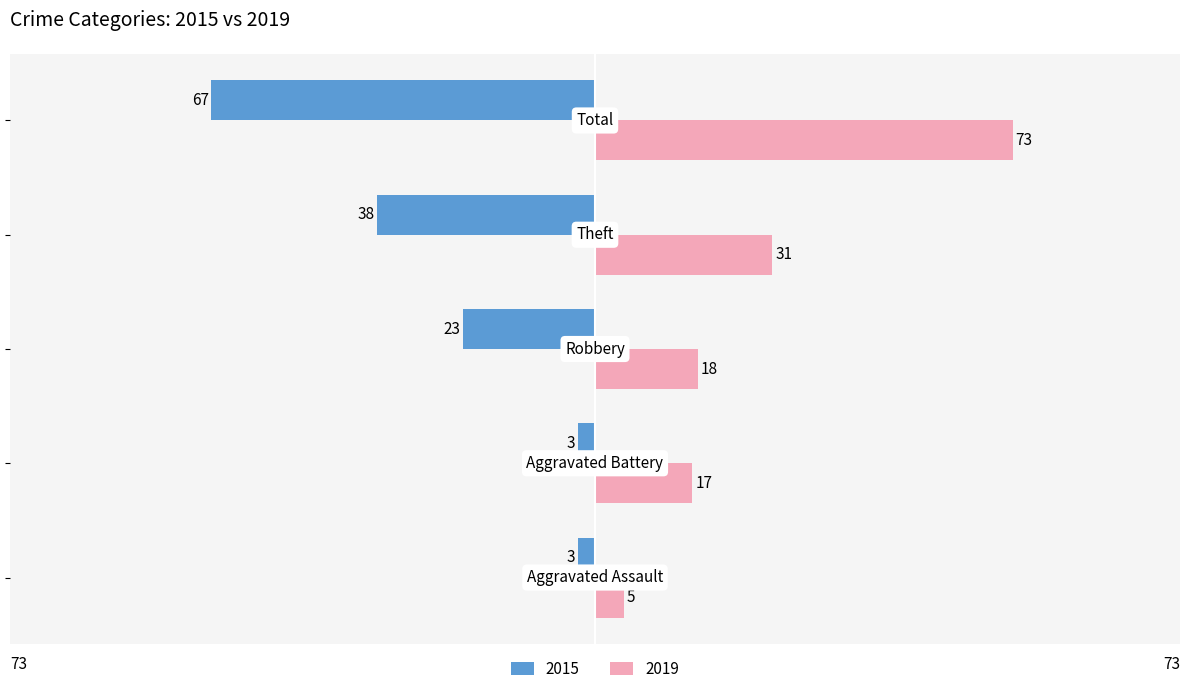

Which series has the largest total across all categories?

2019